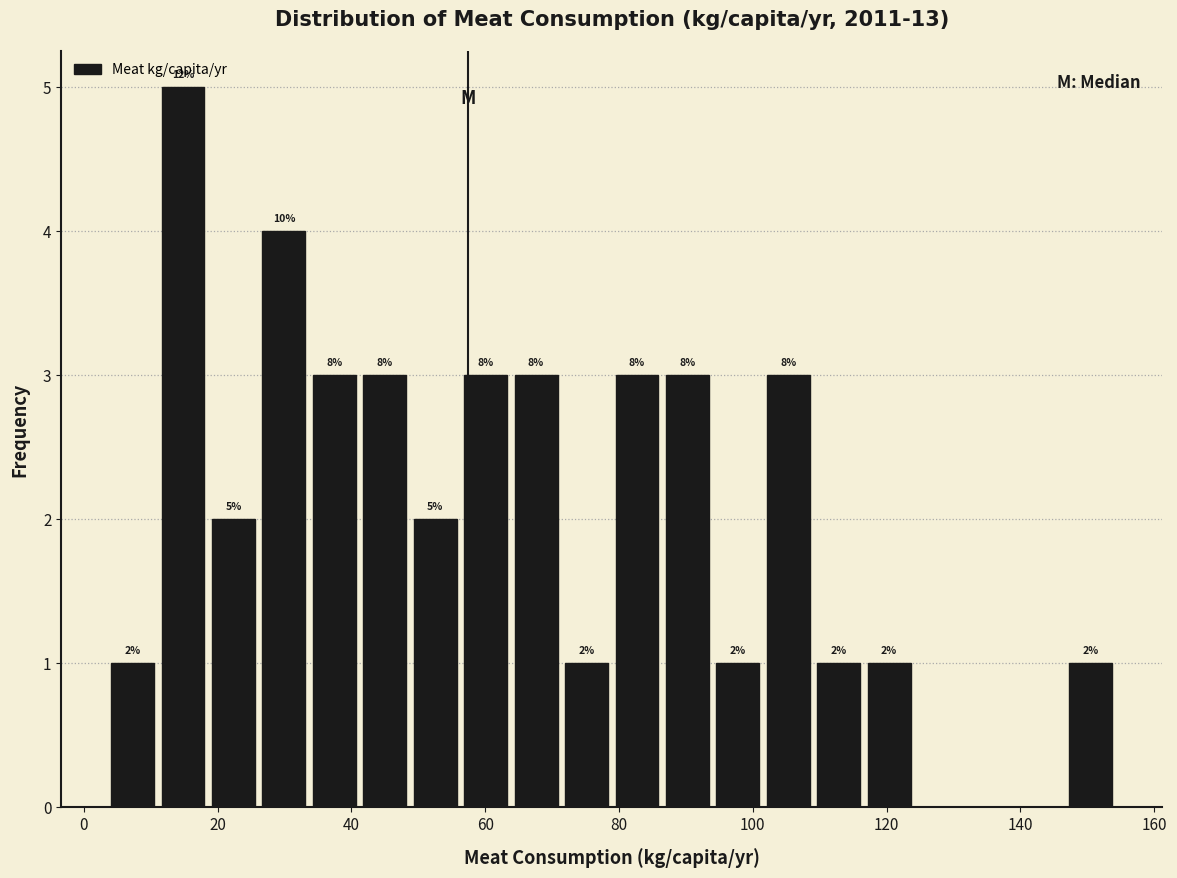

Around what value on the x-axis is the tallest bar? Give the approximate position of its centre, as read against the axis.

14